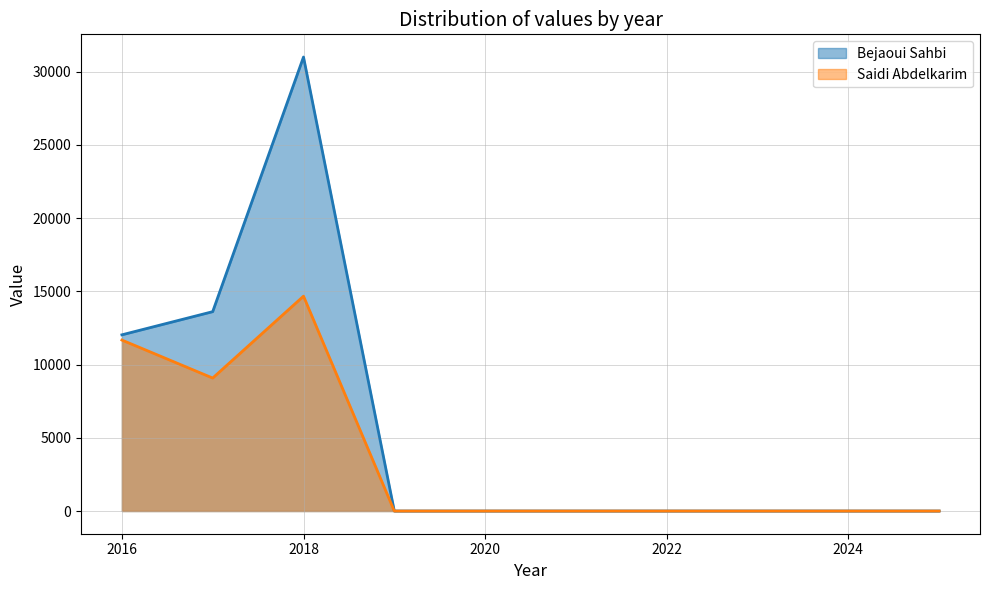

How many categories are shown in the chart?

10